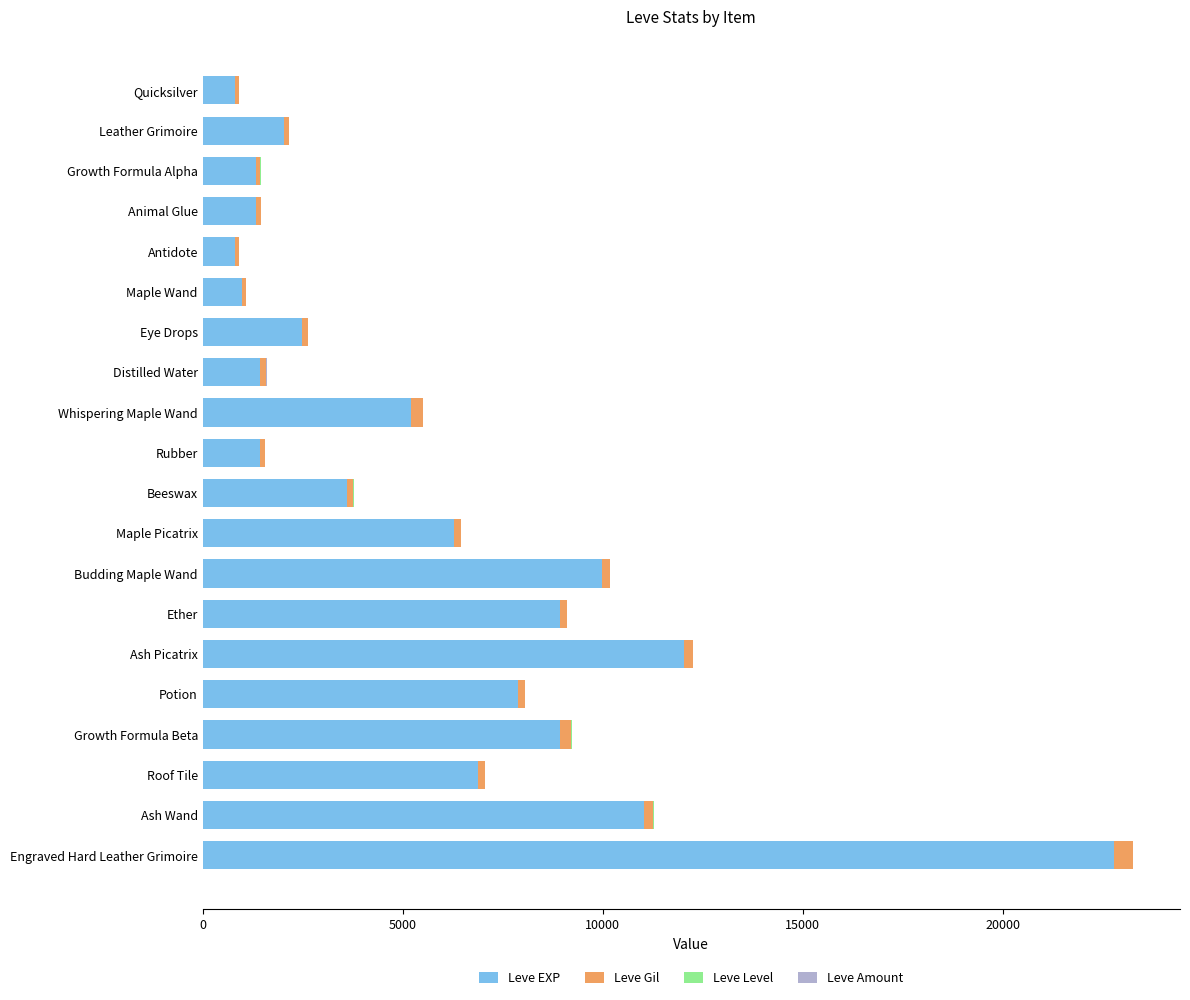

The value of Leve EXP at Engraved Hard Leather Grimoire is 22790. True or false?

True